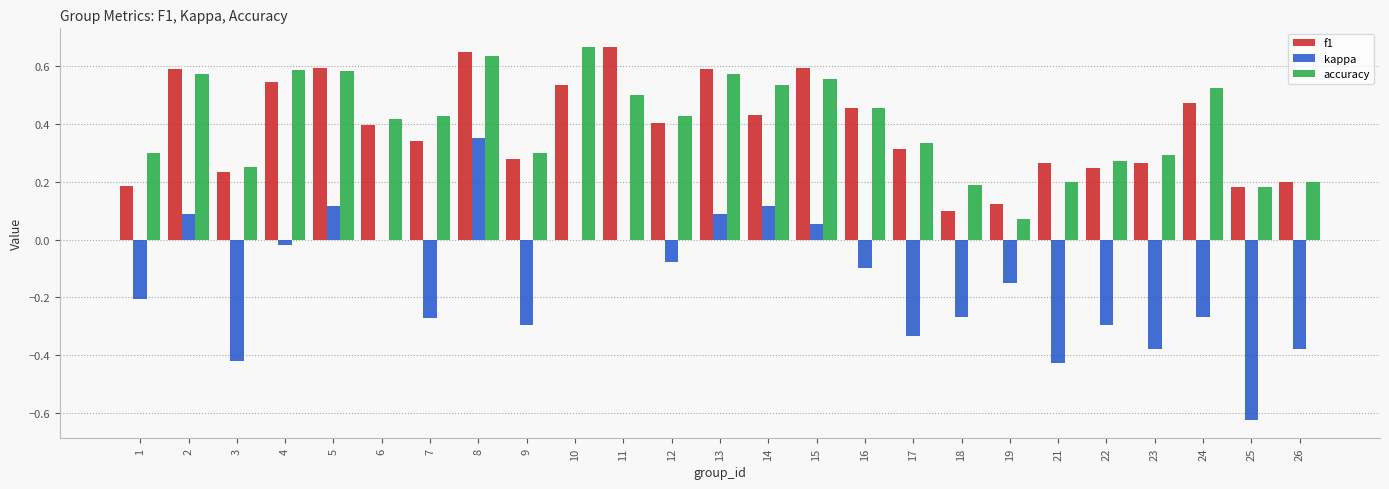

Is the value of f1 at 26 greater than the value of kappa at 24?

Yes